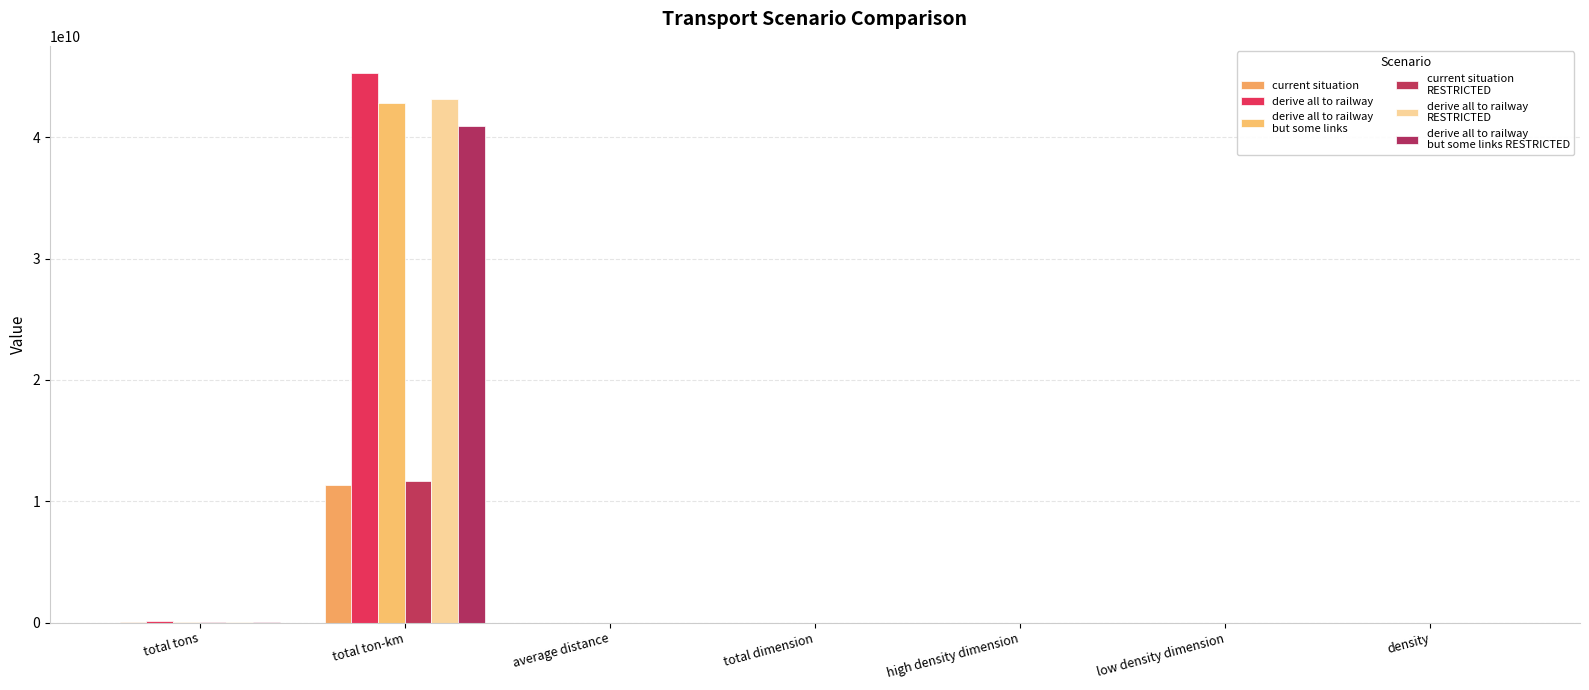

How many series are shown in this chart?

6